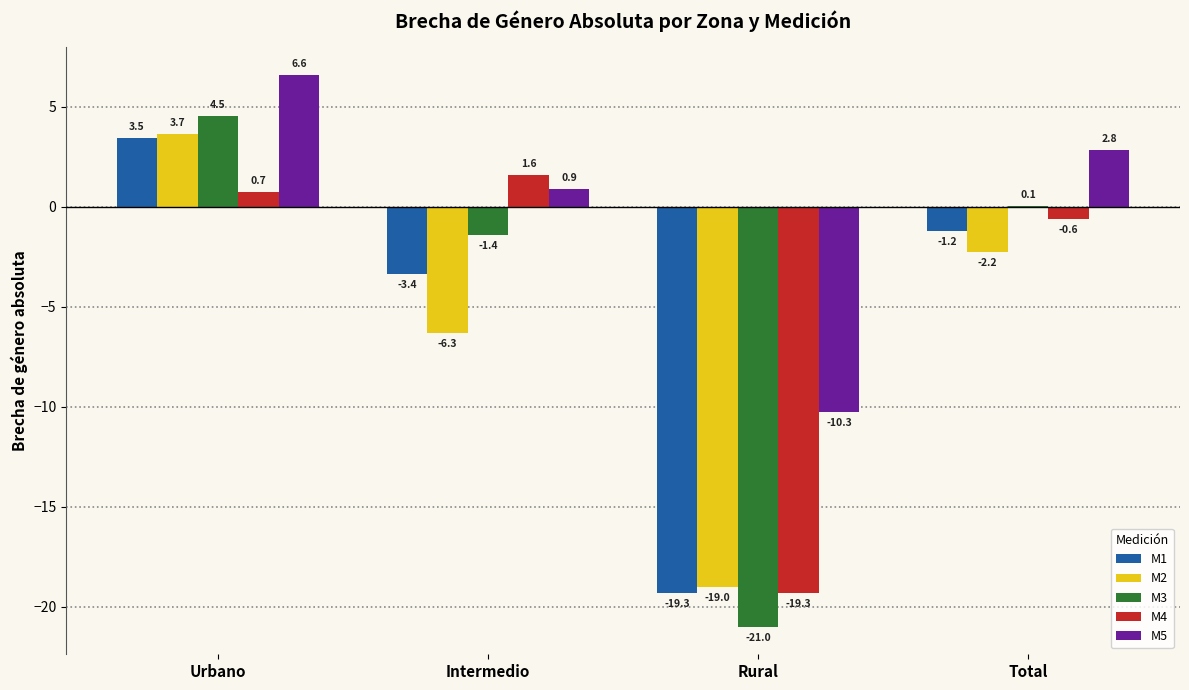

What is the total value across all series at Urbano?

19.0